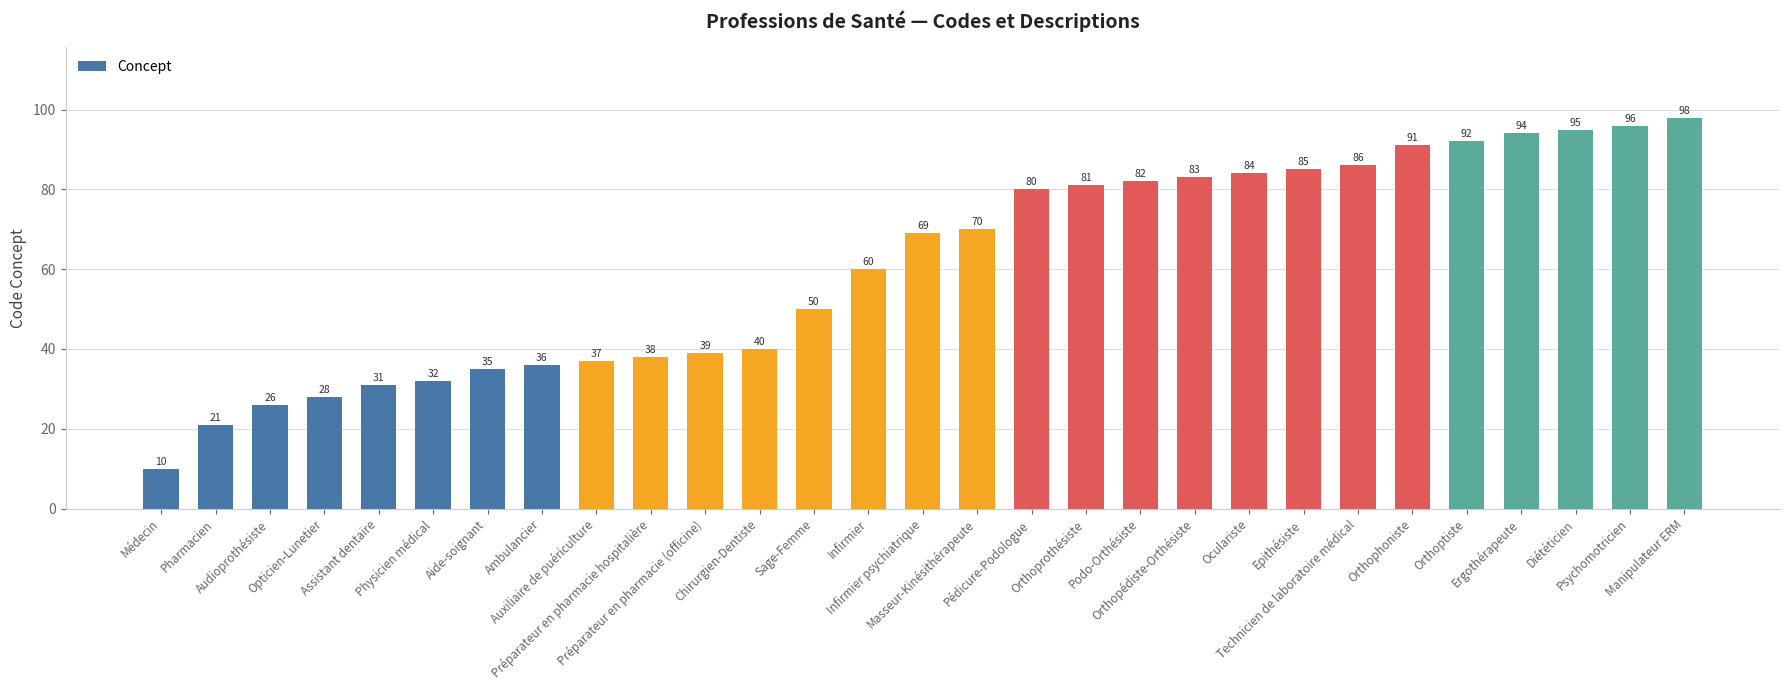

At which category does the chart reach its minimum across all series?

Médecin